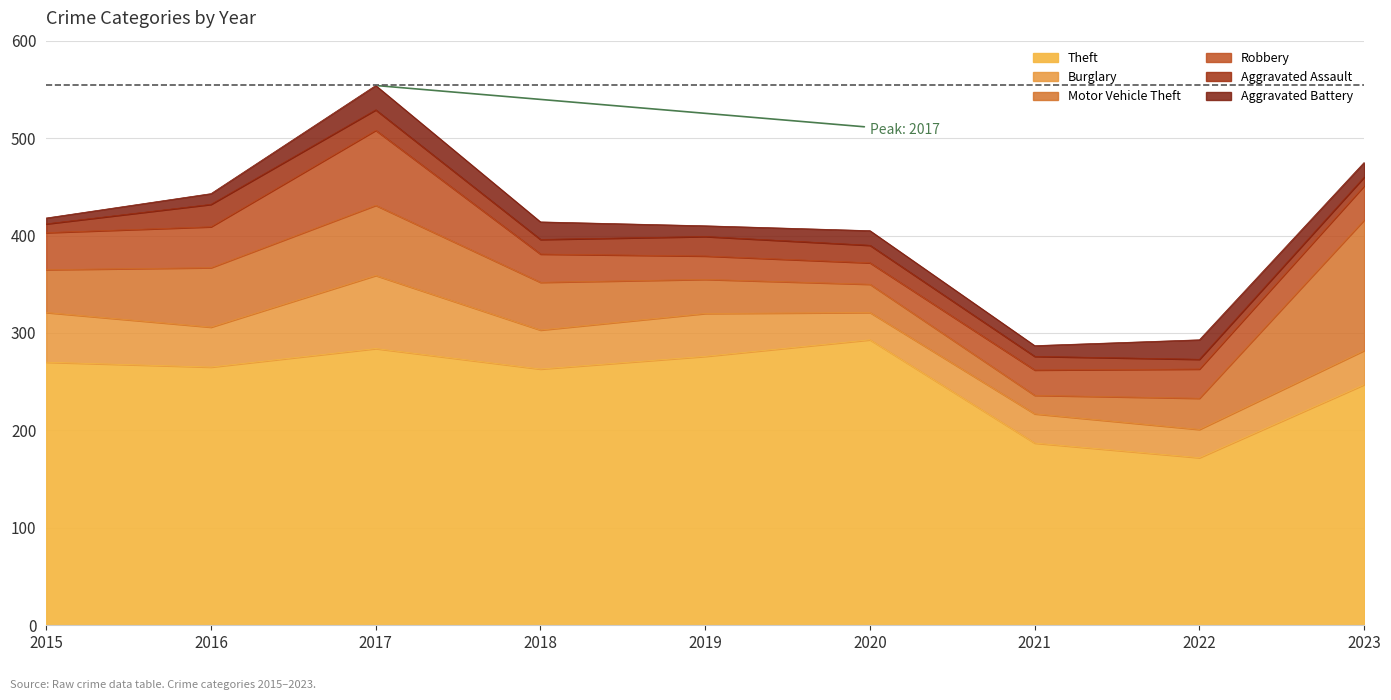

What is the average value of the Aggravated Battery series?

15